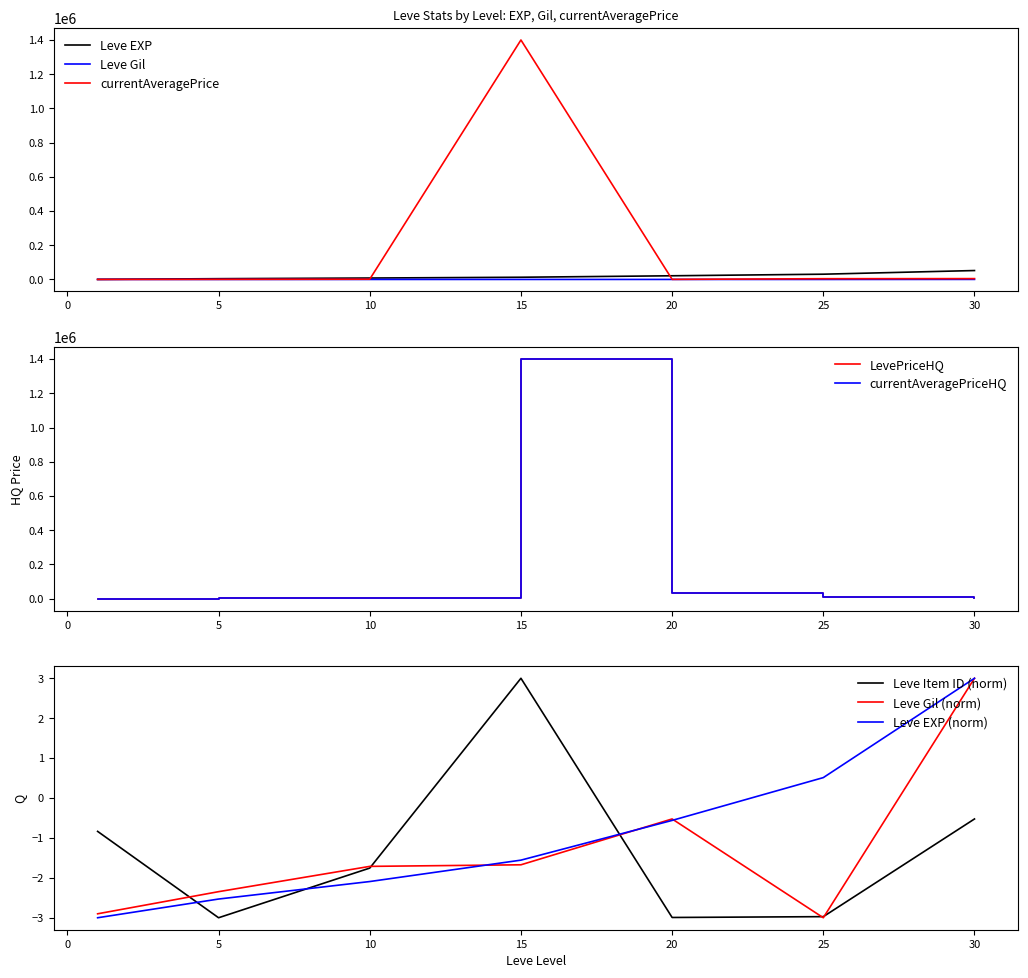

What are all the series names shown in the legend?

Leve EXP, Leve Gil, currentAveragePrice, LevePriceHQ, currentAveragePriceHQ, Leve Item ID